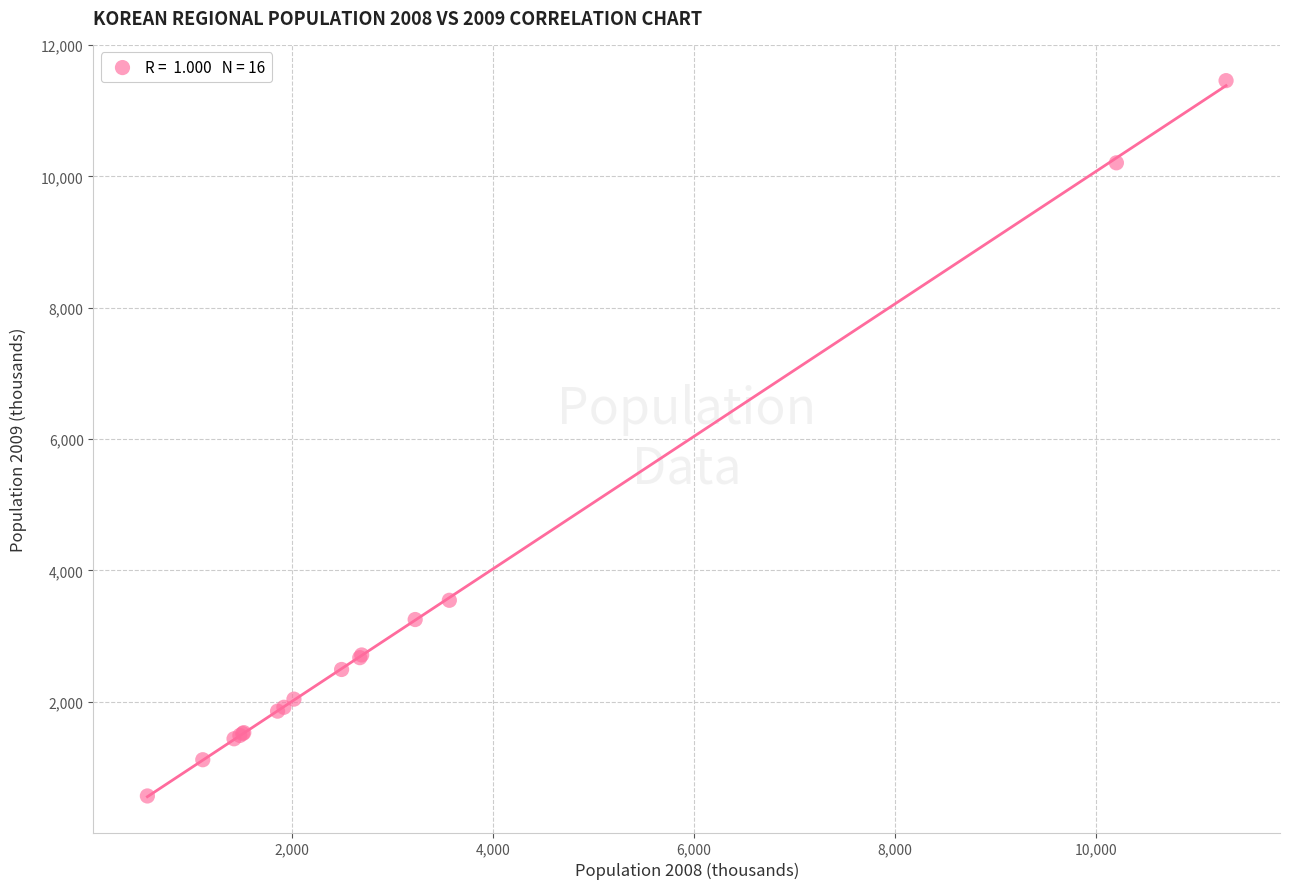

What Y value in the scatter plot is closest to 6011?

3543